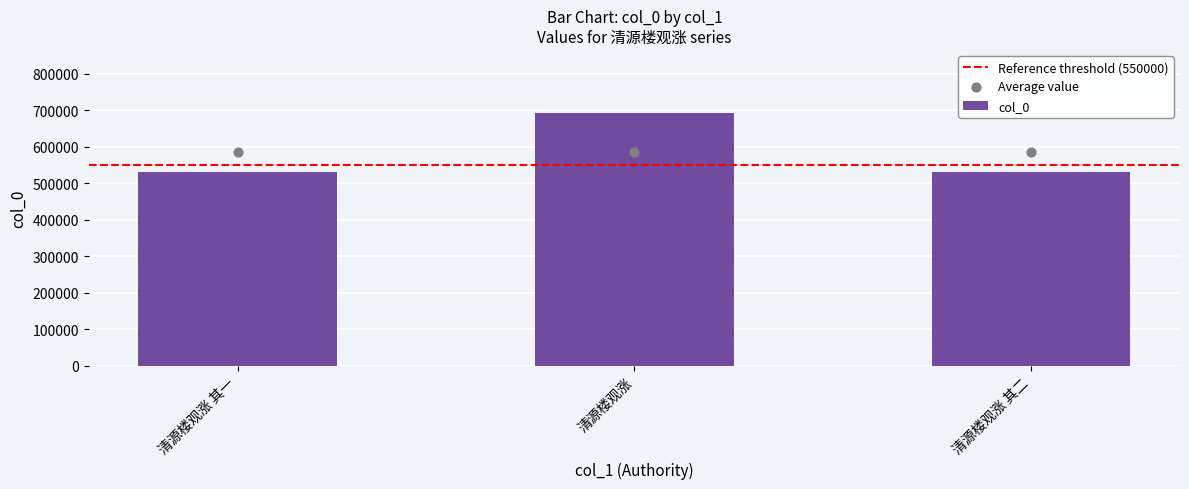

What is the change in value from 清源楼观涨 其一 to 清源楼观涨 其二?

+1